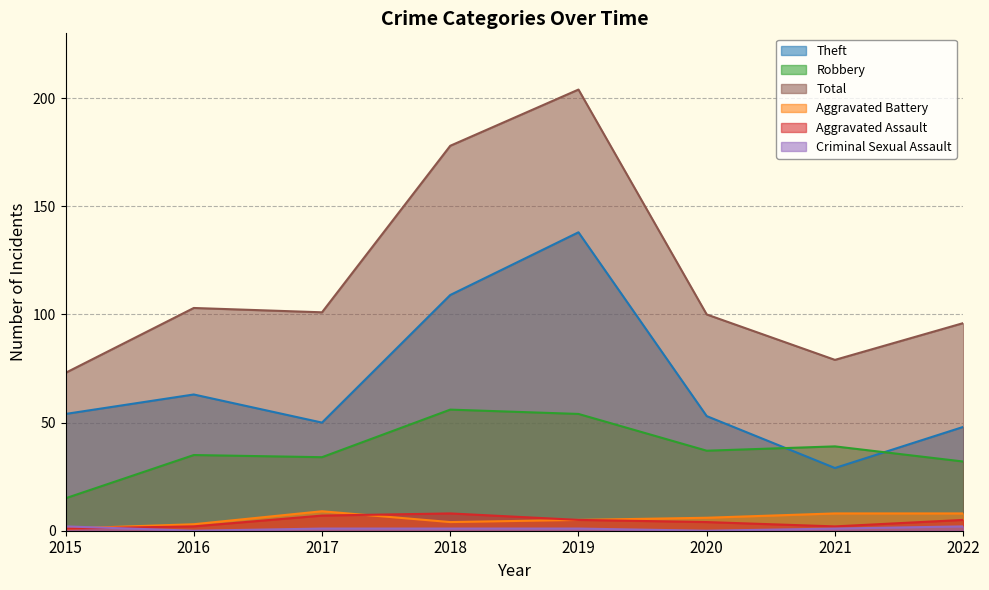

At how many categories does at least one series exceed 61?

8